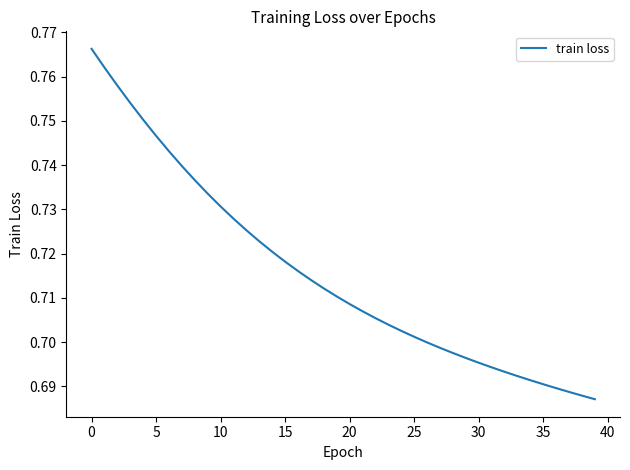

Does the chart display data point markers on the line(s)?

No